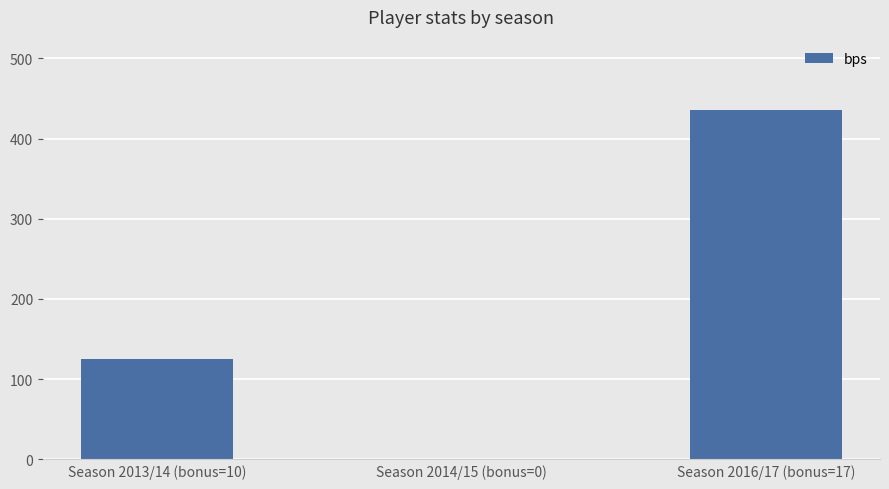

Which label corresponds to the largest value in the chart?

Season 2016/17 (bonus=17)